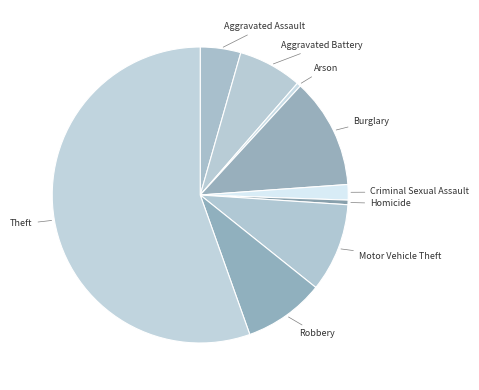

Combined, do Burglary and Aggravated Assault account for over 50%?

No